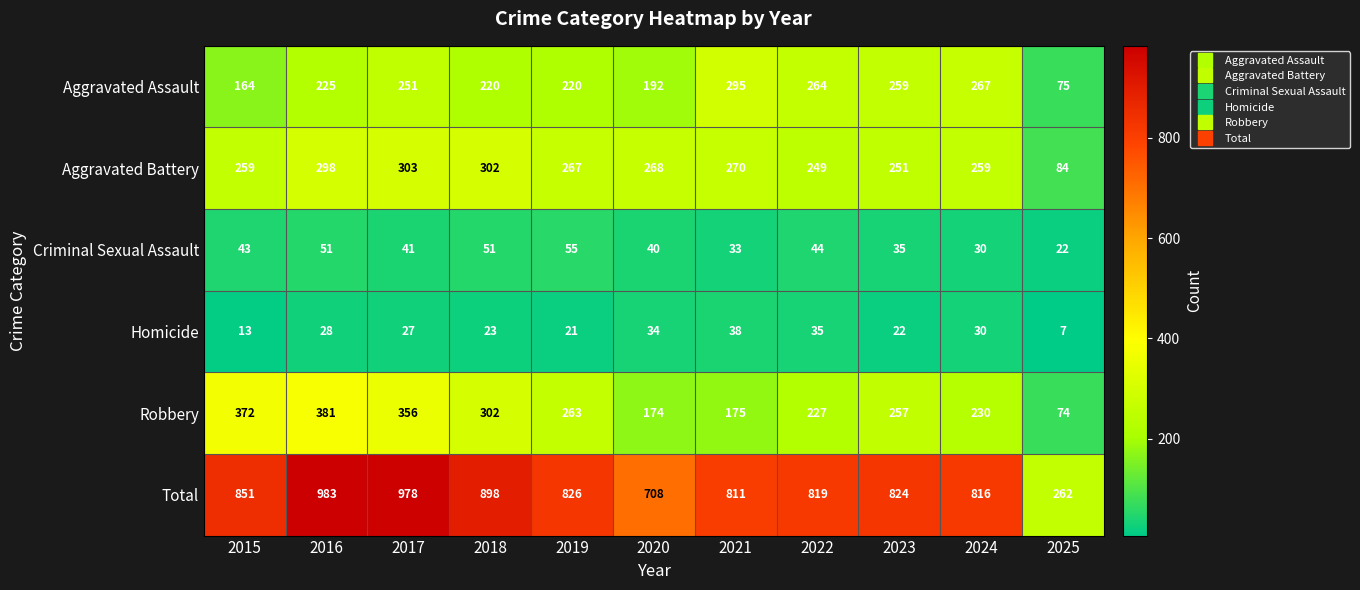

At how many categories does at least one series exceed 633?

10